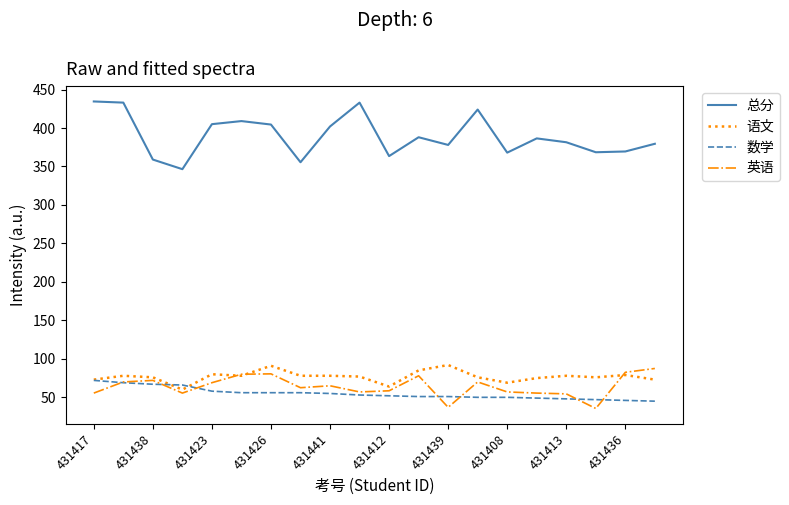

Which series has the largest range (max minus min)?

总分